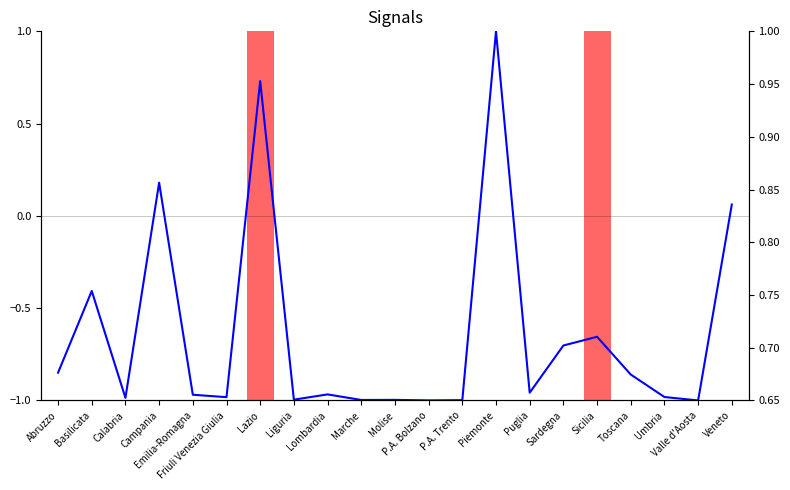

Rank the series at Veneto from lowest to highest value.

isolamento_domiciliare, dimessi_guariti